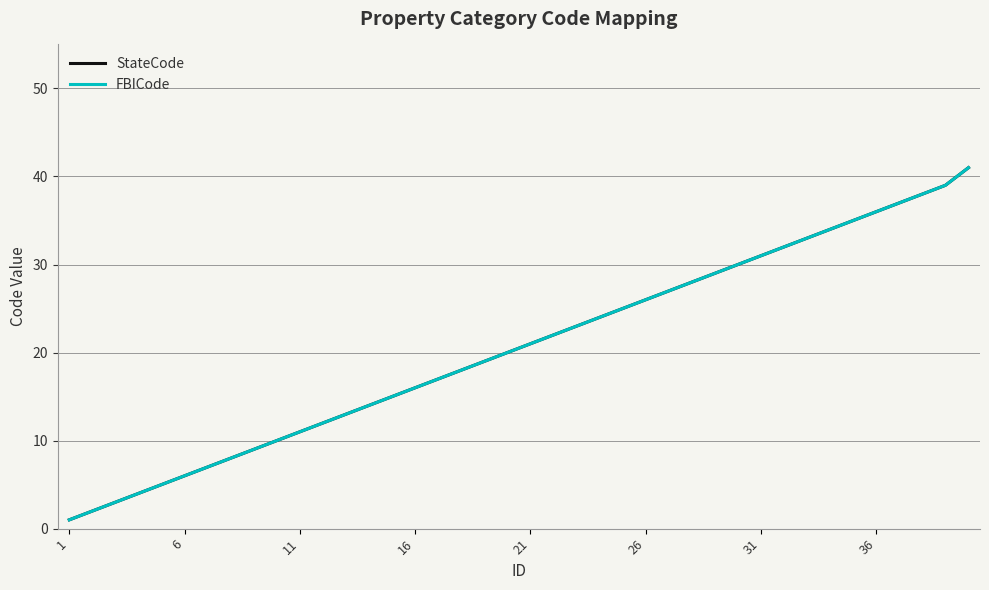

Is this an area chart (filled region under the line)?

No